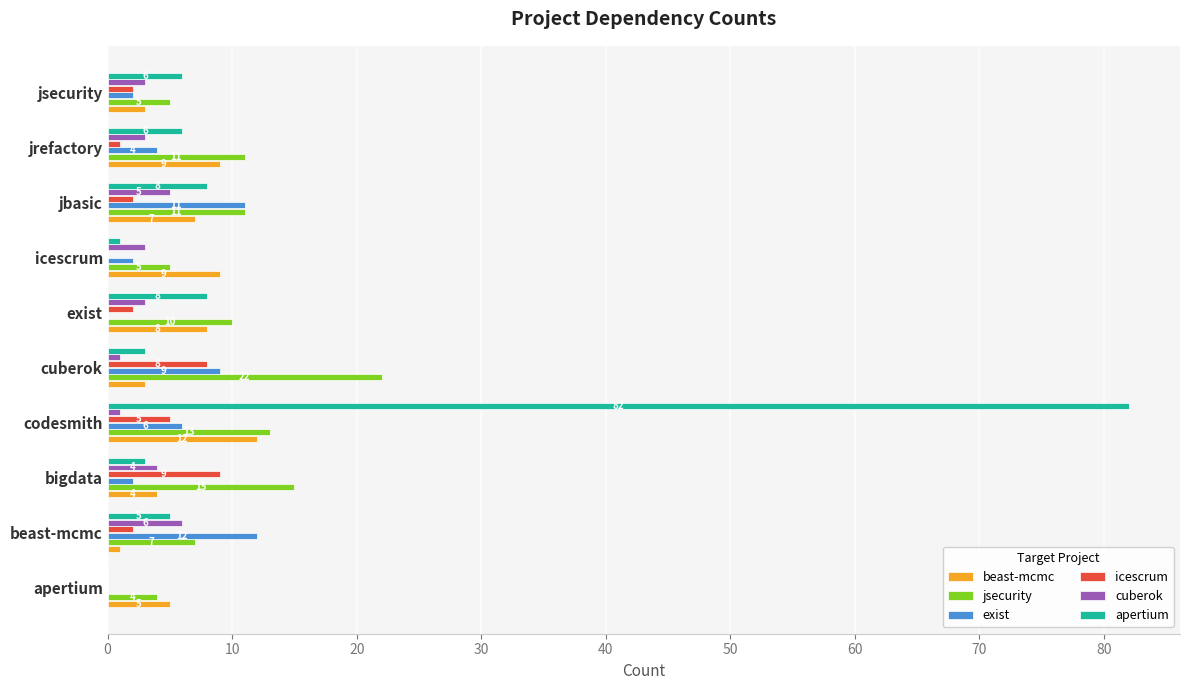

Which series has the largest total across all categories?

apertium